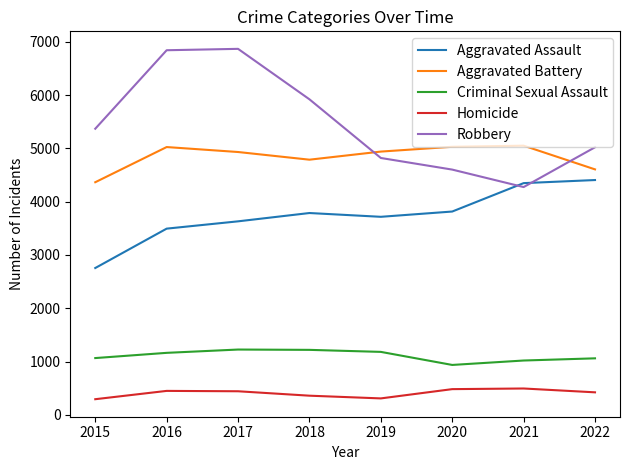

At how many categories does at least one series exceed 5770?

3